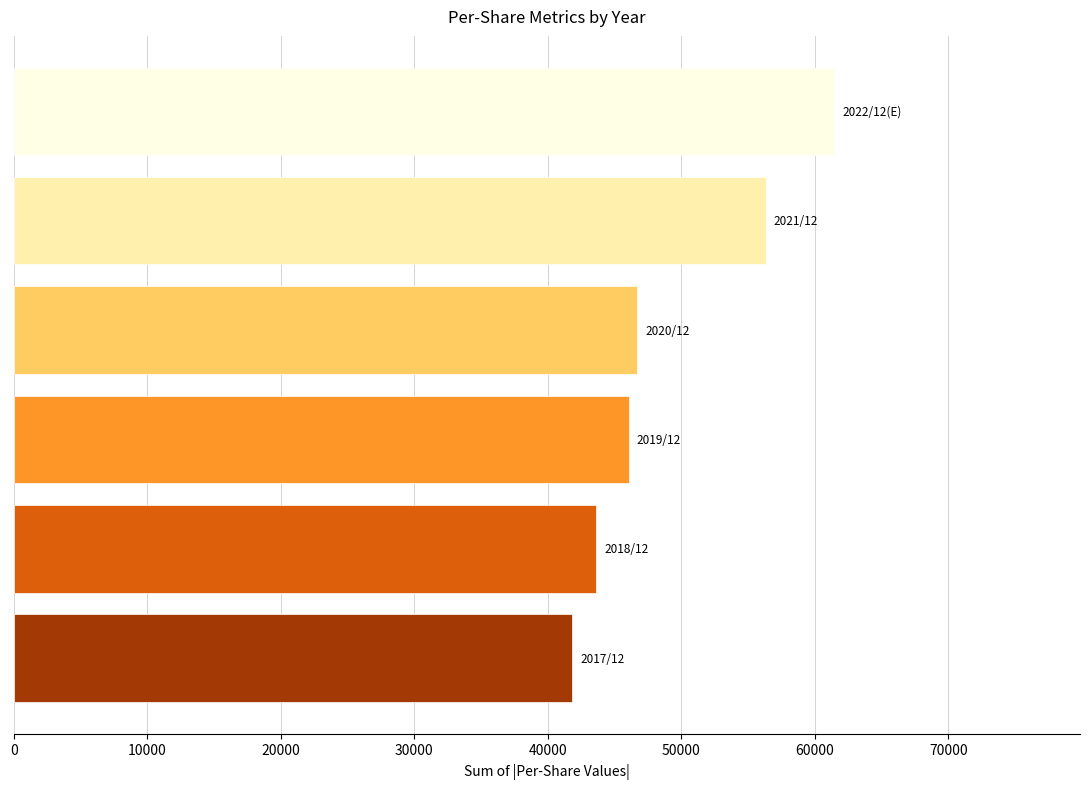

What is the value of the 3rd bar from the top?

46682.0